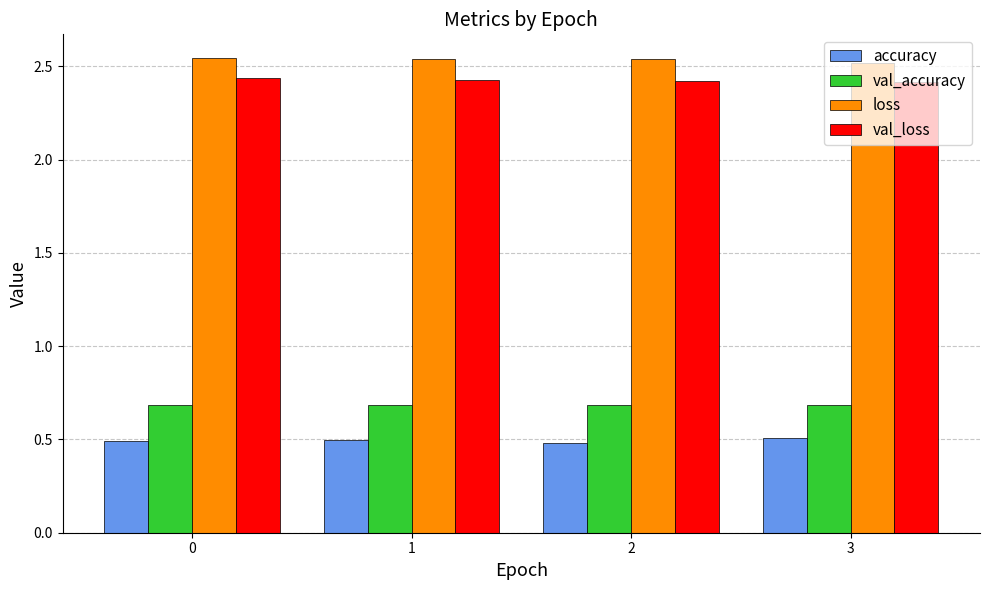

What are all the series names shown in the legend?

accuracy, val_accuracy, loss, val_loss